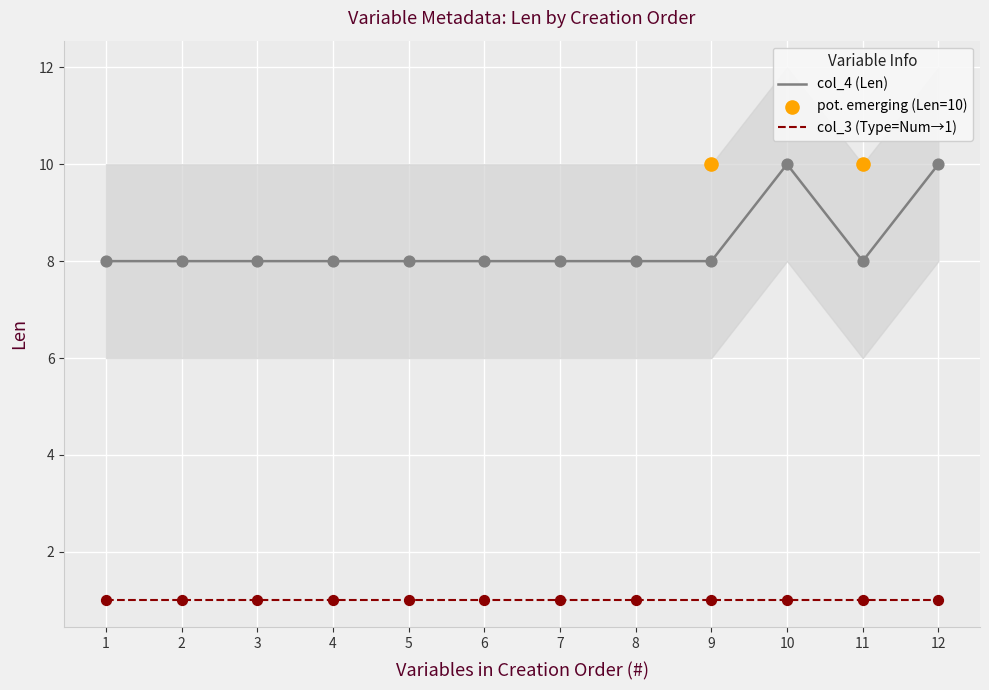

Which series reaches the minimum Y coordinate?

col_3 (Type)